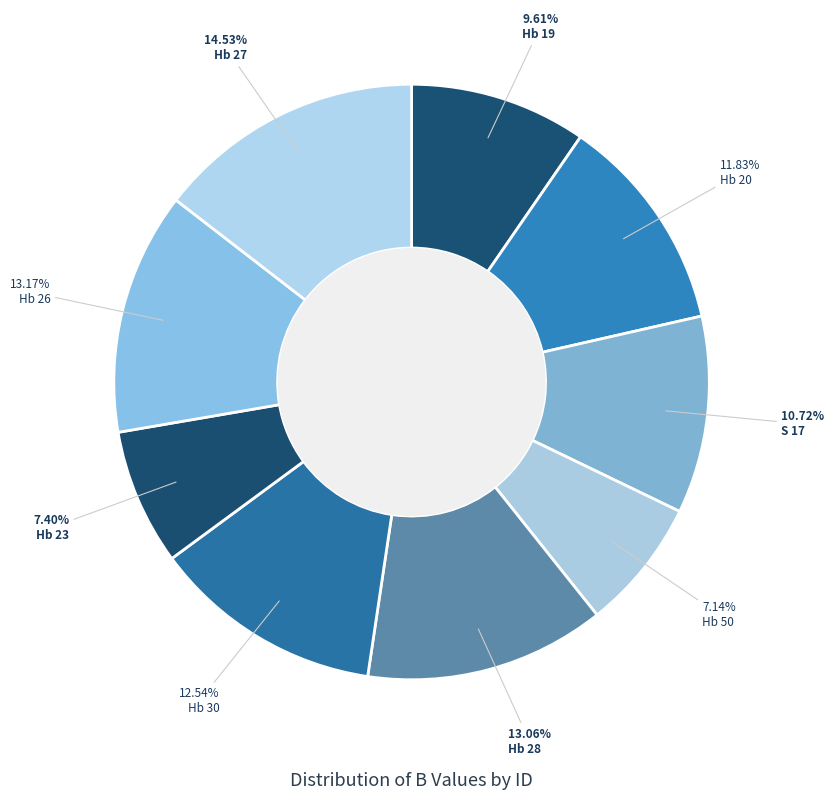

Which category has the biggest portion of the pie?

Hb 27